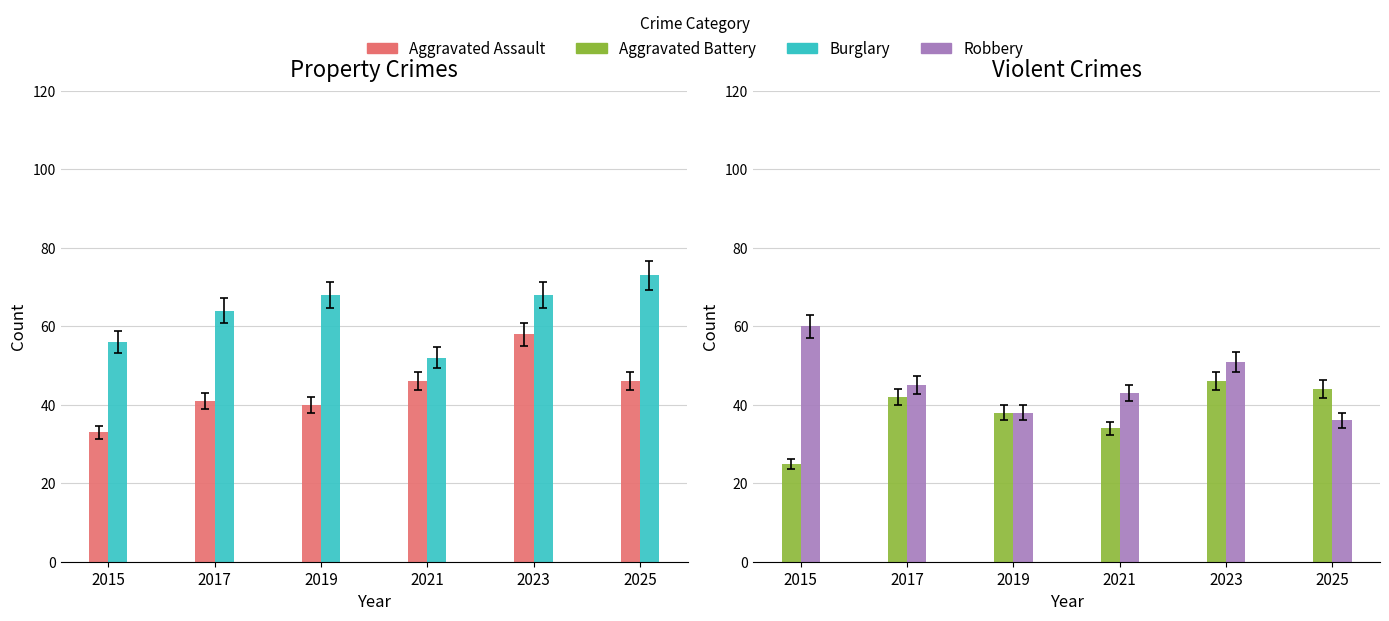

List the series in order of their peak value, lowest first.

Aggravated Battery, Aggravated Assault, Robbery, Burglary